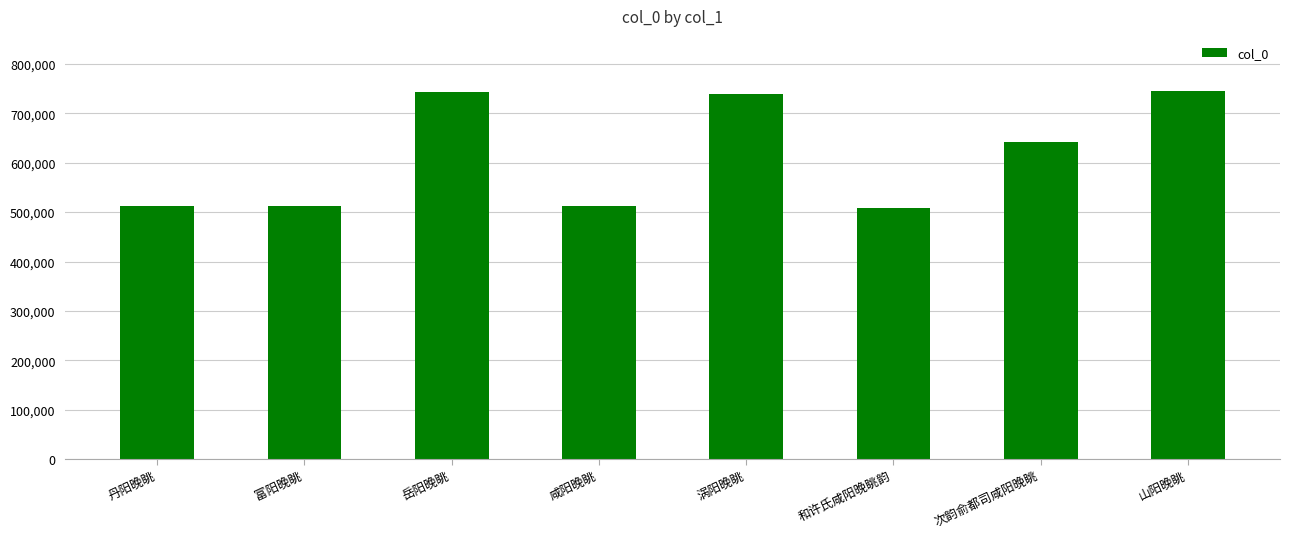

What is the minimum value shown in the chart?

508237